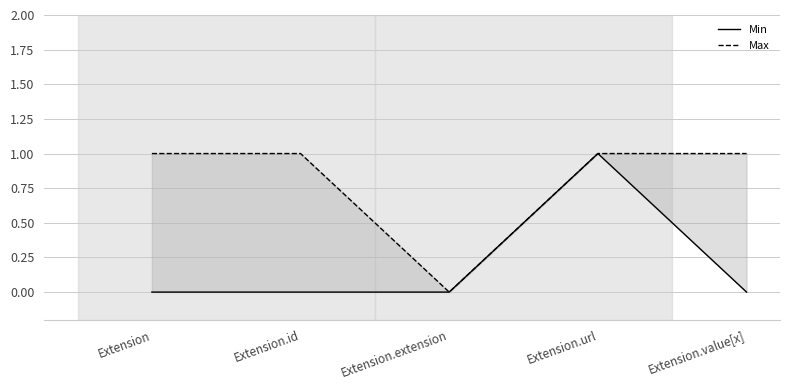

At how many categories does at least one series exceed 0?

4